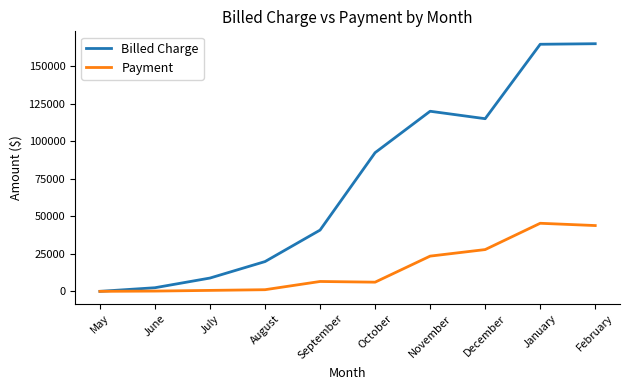

What is the approximate value of Payment at October?

6119.5